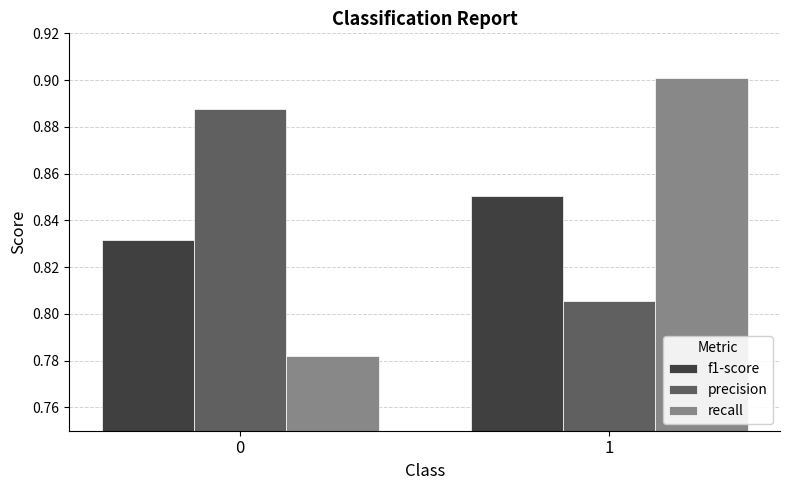

Between 0 and 1, which series saw the biggest shift?

recall